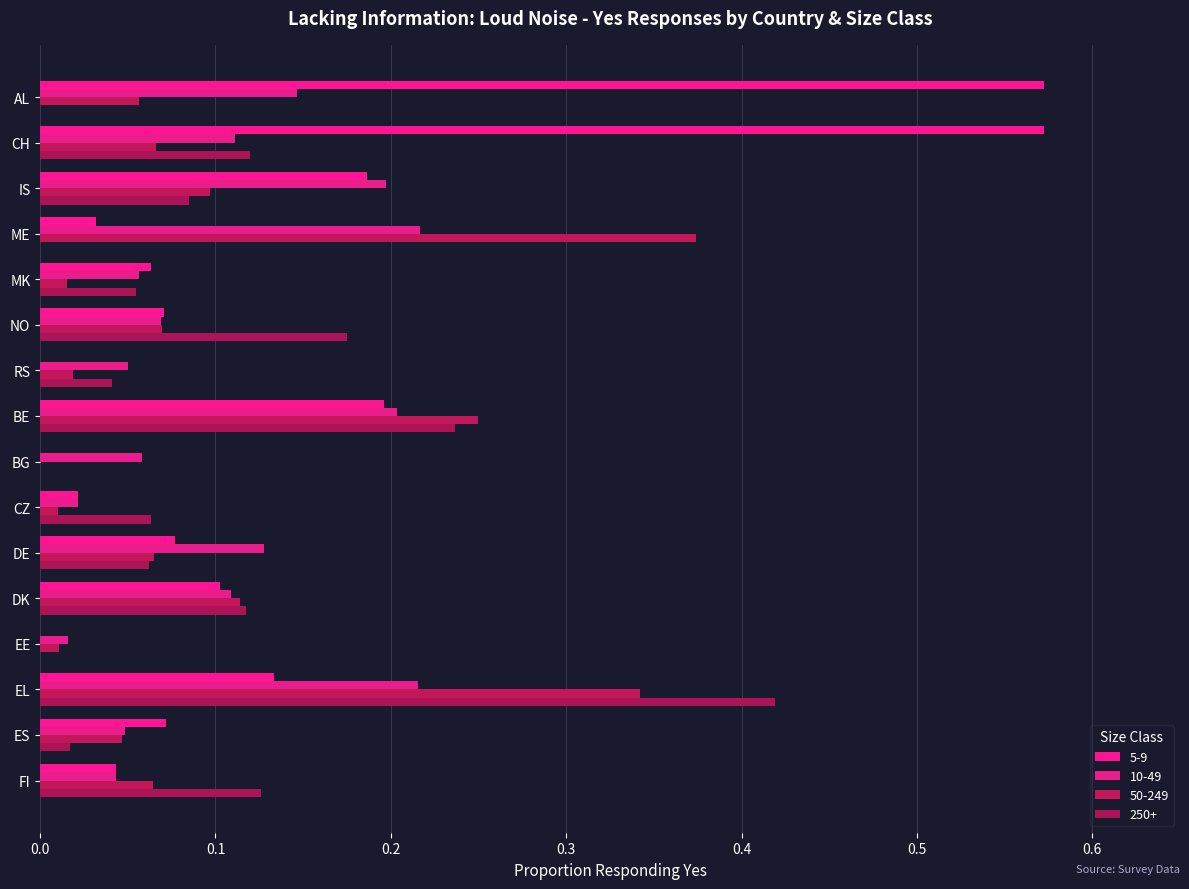

Which series has the largest range (max minus min)?

5-9